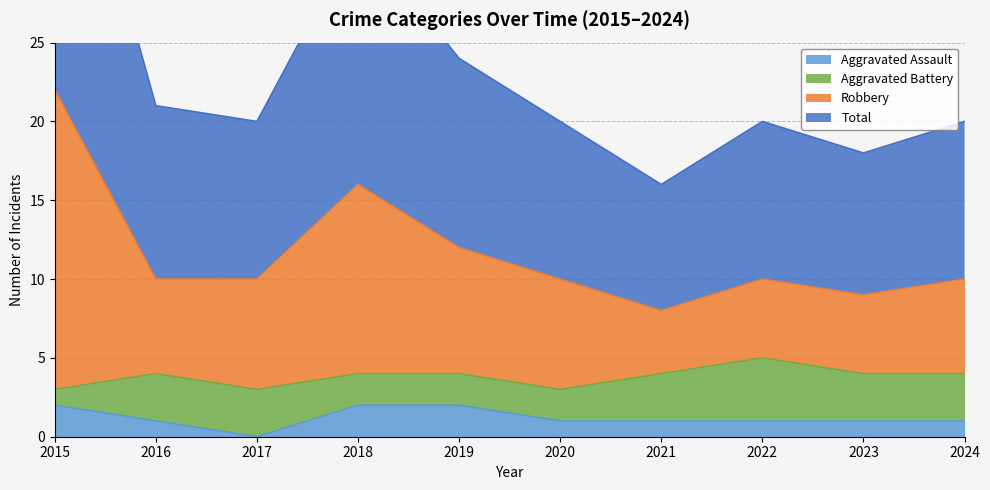

True or false: Aggravated Assault has a value of 2 at 2015.

True